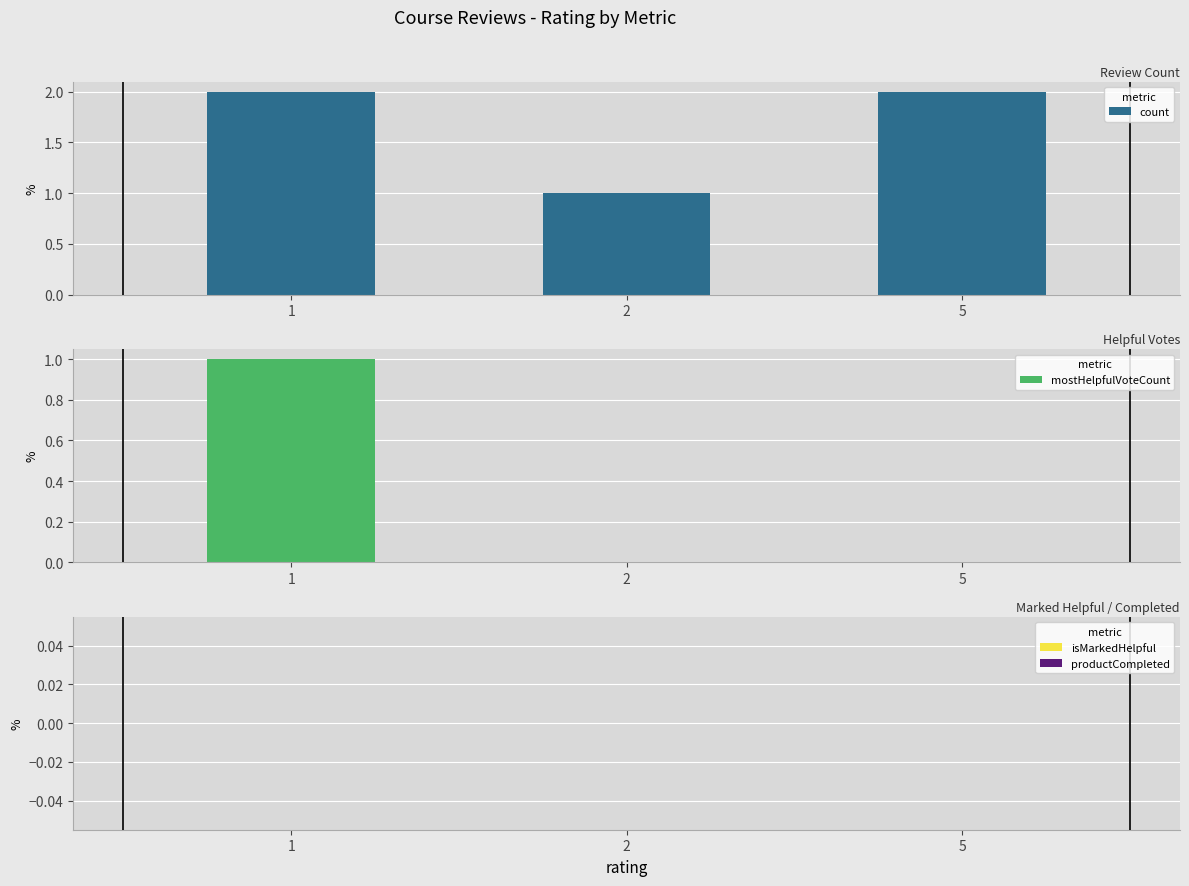

Reading right to left, transcribe all the data shown in this chart.

count: 5=2	2=1	1=2
mostHelpfulVoteCount: 5=0	2=0	1=1
isMarkedHelpful: 5=0	2=0	1=0
productCompleted: 5=0	2=0	1=0